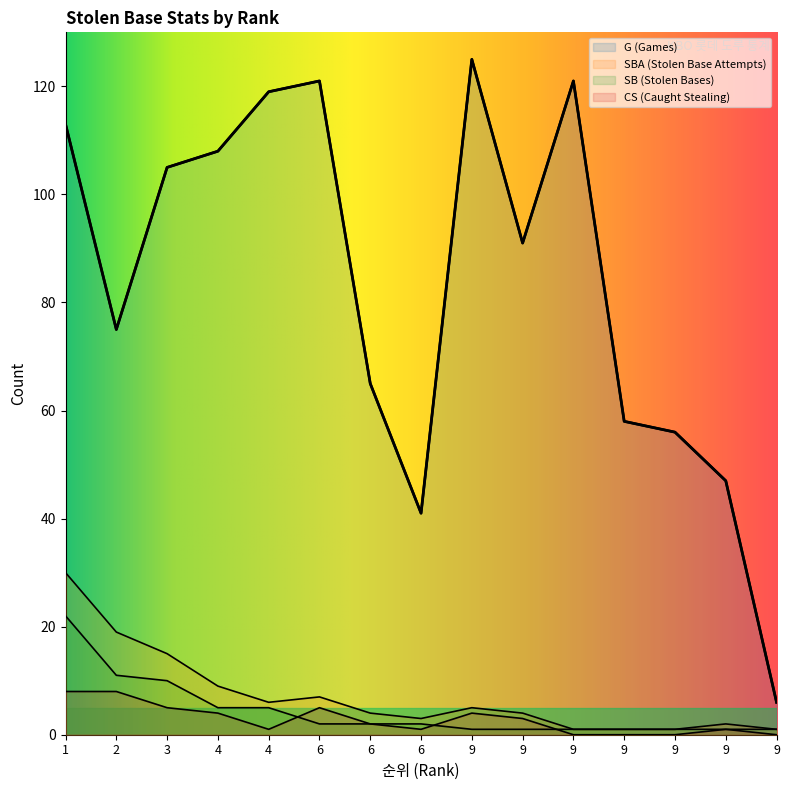

Reading left to right, what are all the values shown in this chart?

G: 1=113	2=75	3=105	4=108	4=119	6=121	6=65	6=41	9=125	9=91	9=121	9=58	9=56	9=47	9=6
SBA: 1=30	2=19	3=15	4=9	4=6	6=7	6=4	6=3	9=5	9=4	9=1	9=1	9=1	9=2	9=1
SB: 1=22	2=11	3=10	4=5	4=5	6=2	6=2	6=2	9=1	9=1	9=1	9=1	9=1	9=1	9=1
CS: 1=8	2=8	3=5	4=4	4=1	6=5	6=2	6=1	9=4	9=3	9=0	9=0	9=0	9=1	9=0